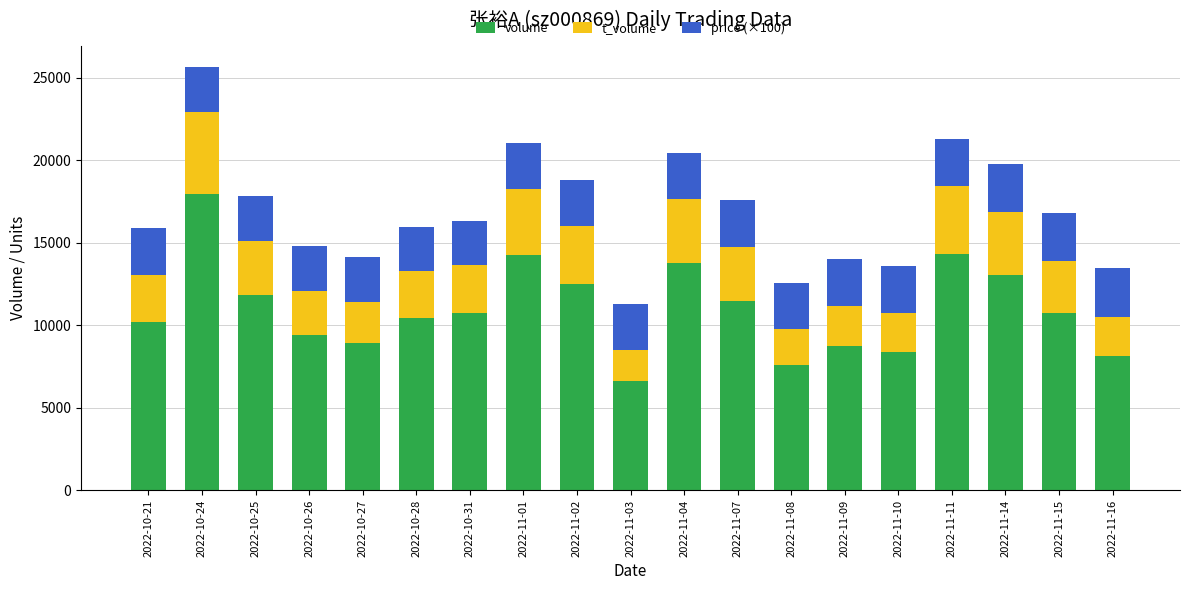

What is the maximum value for volume?

17950